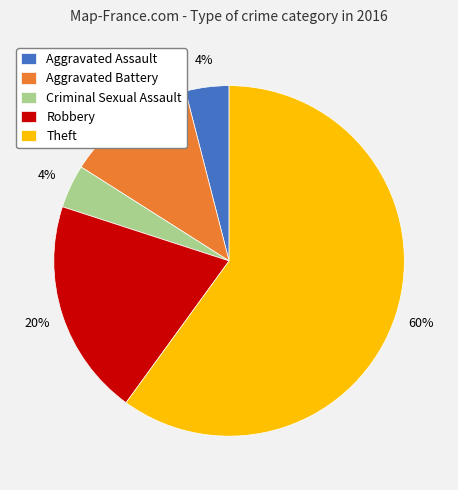

Count the number of slices in the pie.

5